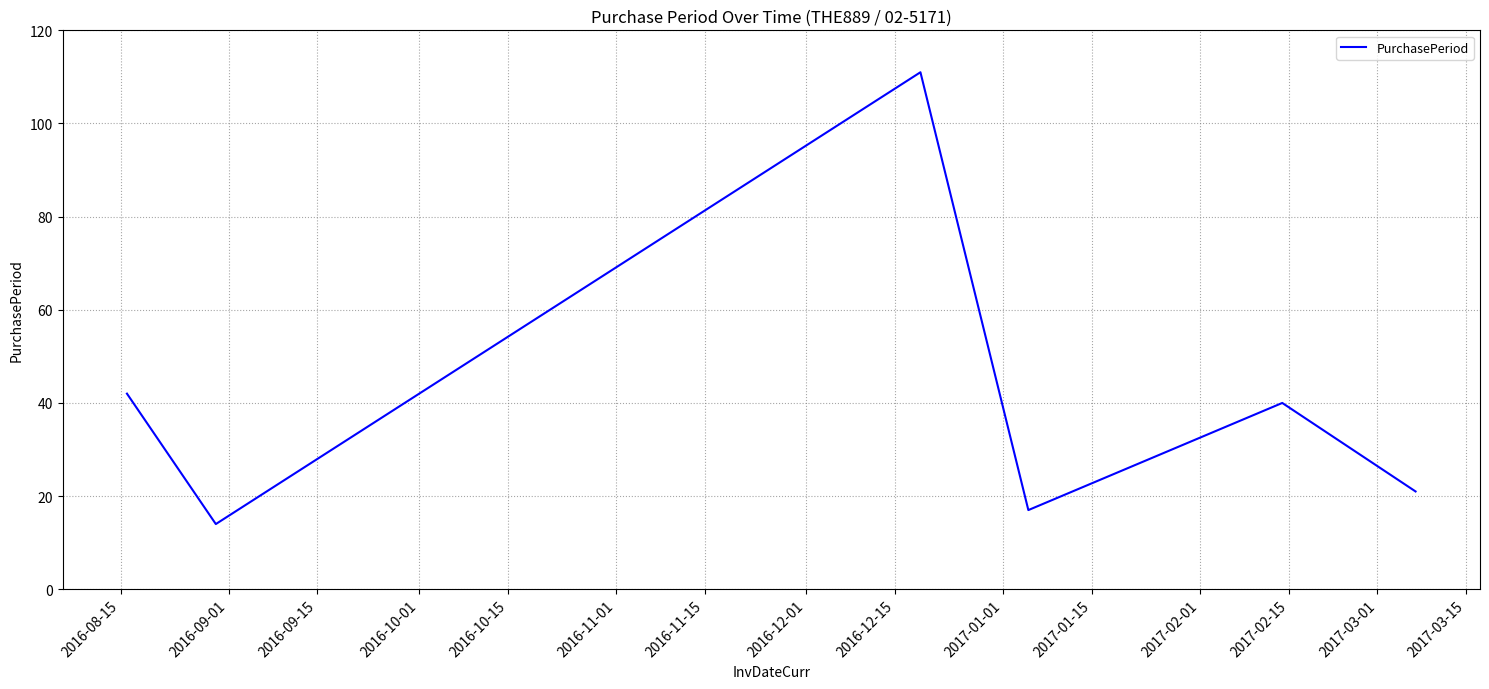

How many distinct data groups are displayed?

1